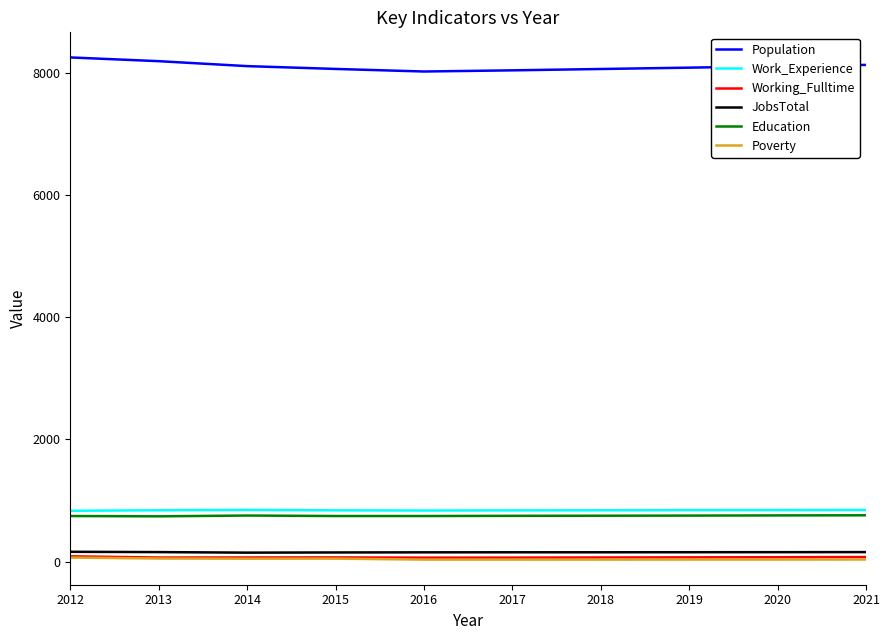

The value of Population at 2013 is 8188. True or false?

True